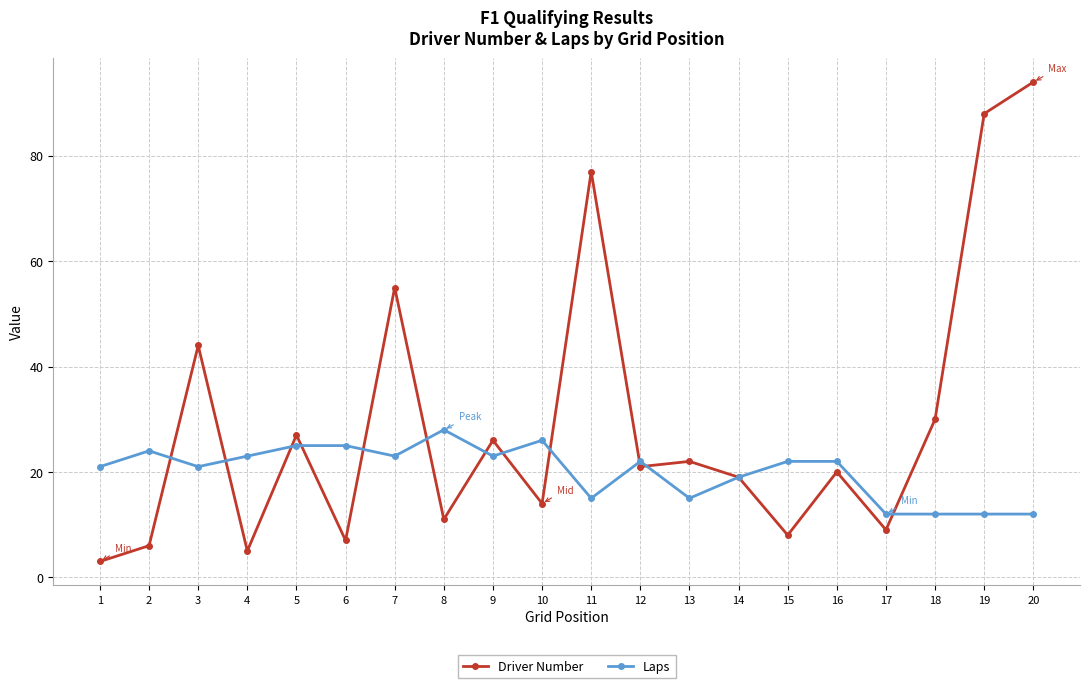

Rank the series at 11 from highest to lowest value.

Driver Number, Laps